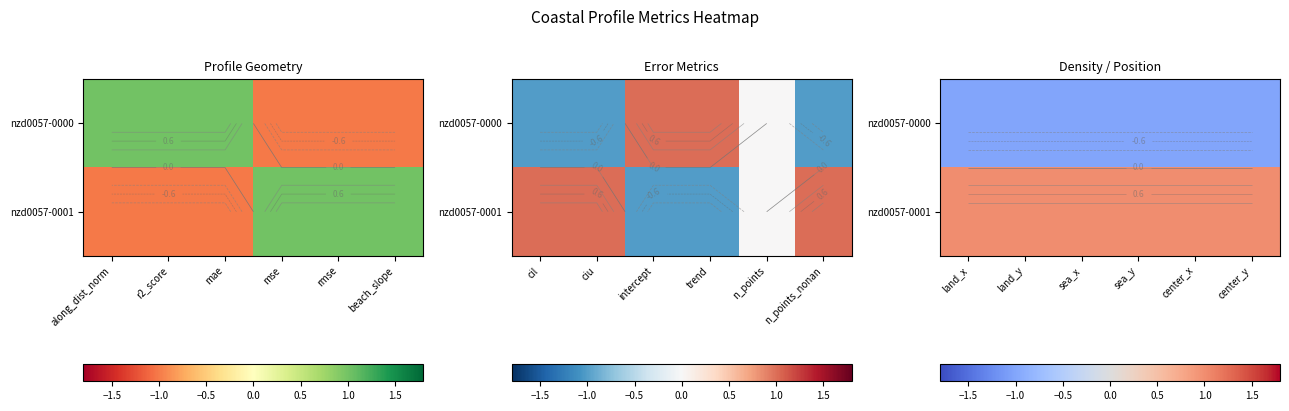

Count the nzd0057-0000 values in the range -1 to 0.

4